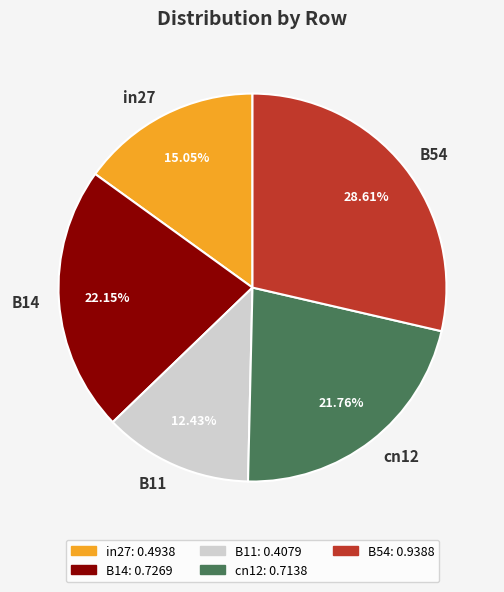

To the nearest percent, what portion does B54 represent?

29%